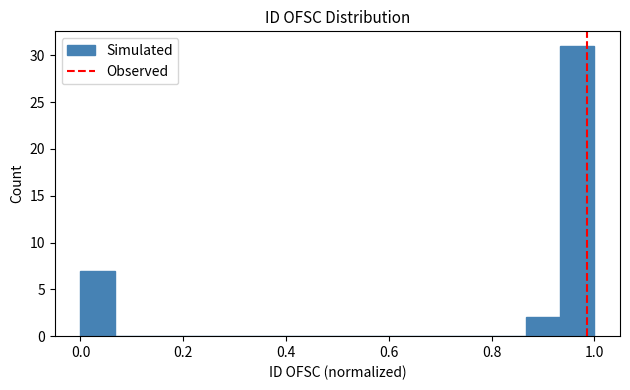

Read against the x-axis, roughly where is the centre of the tallest bar?

0.96